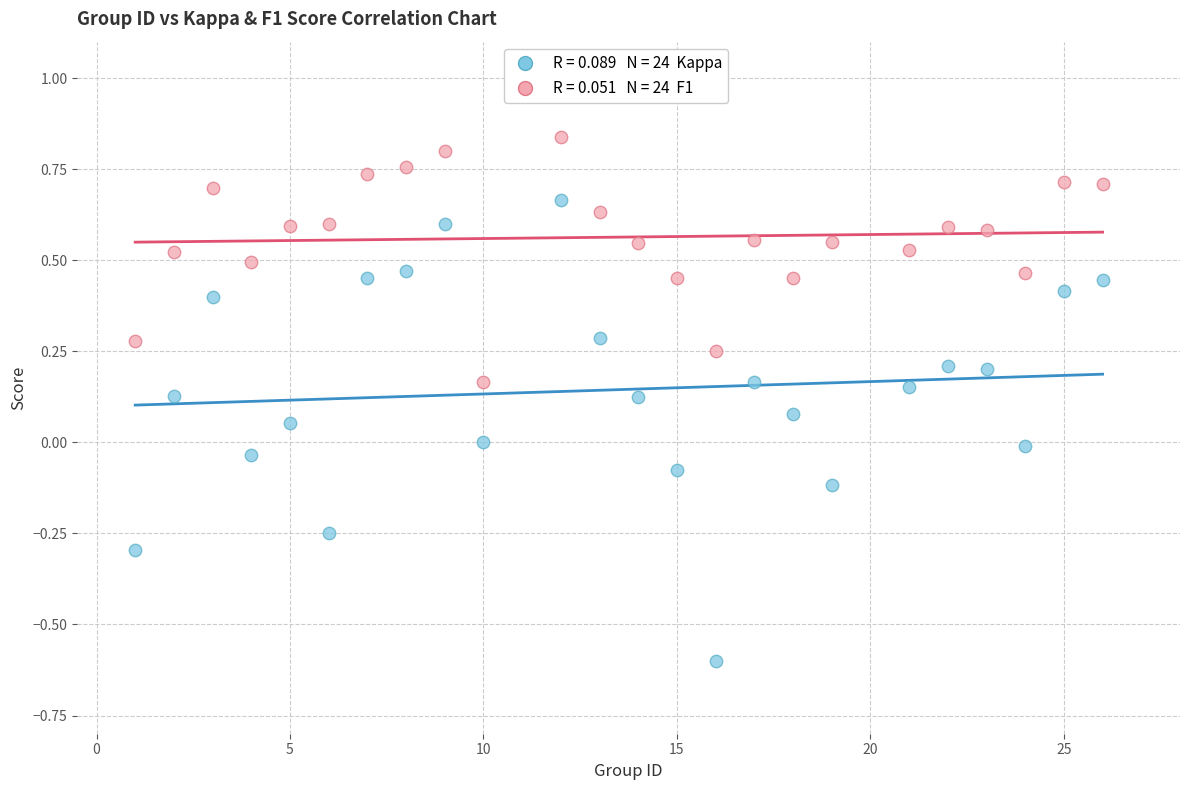

Across all data points, what is the range of X values (max minus min)?

25.0